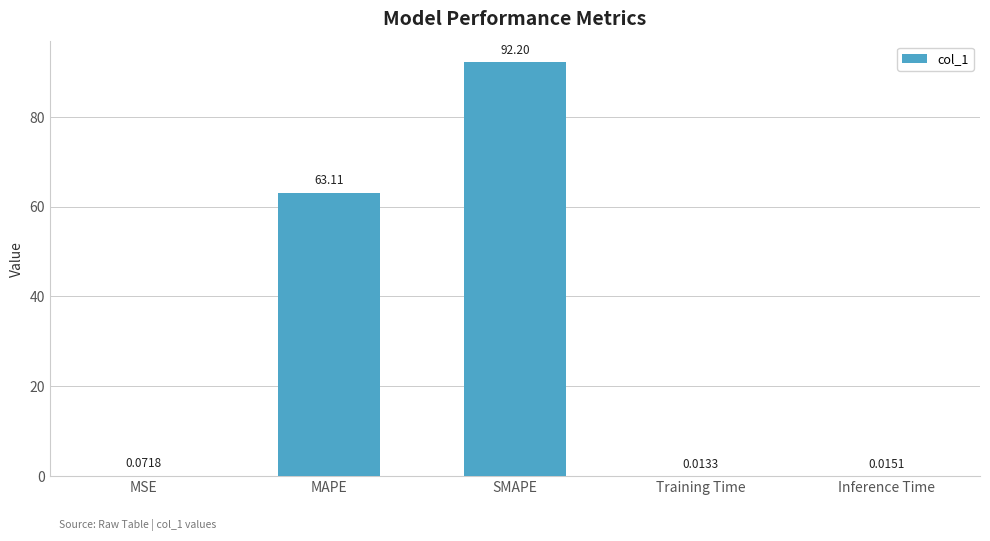

What is the sum of all values?

155.4